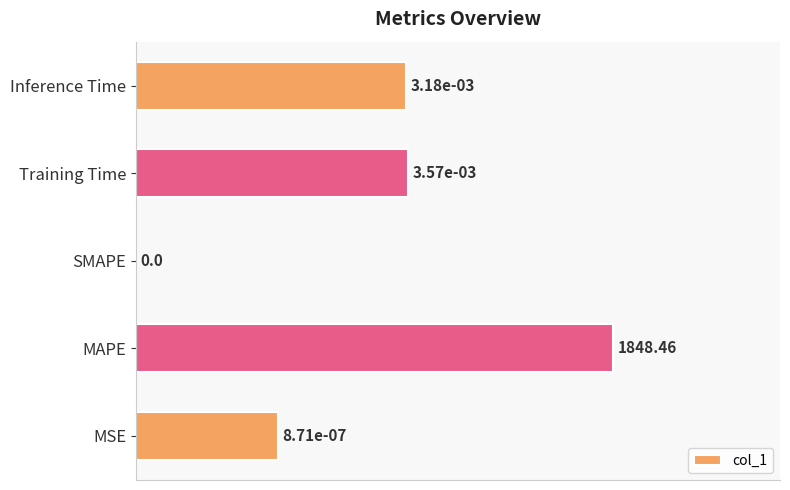

What is the sum of the values at Inference Time and MSE?

0.9